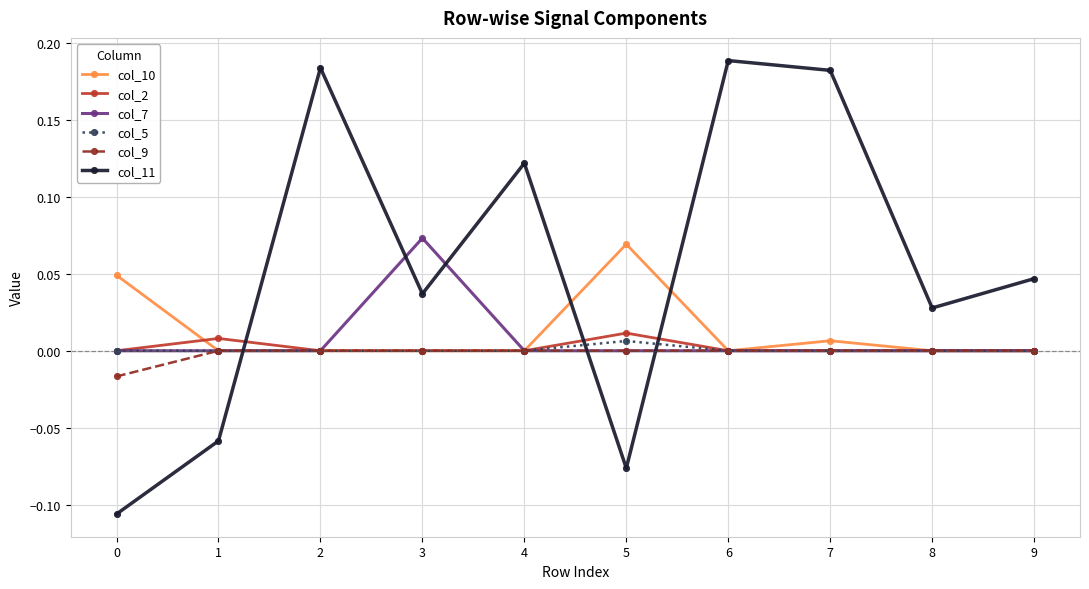

Which series has the widest spread of values?

col_11